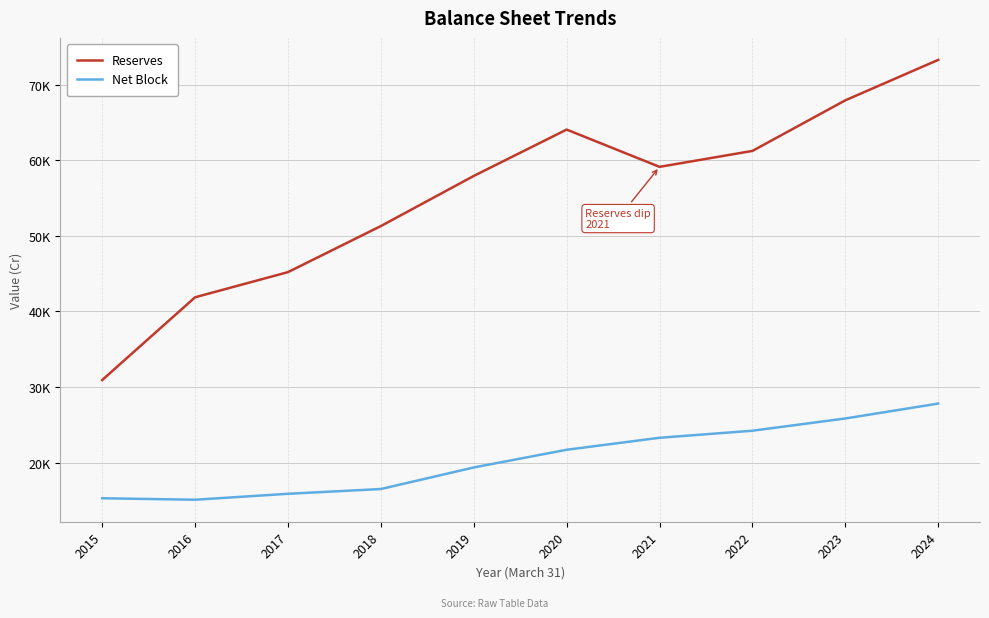

What are all the series names shown in the legend?

Reserves, Net Block